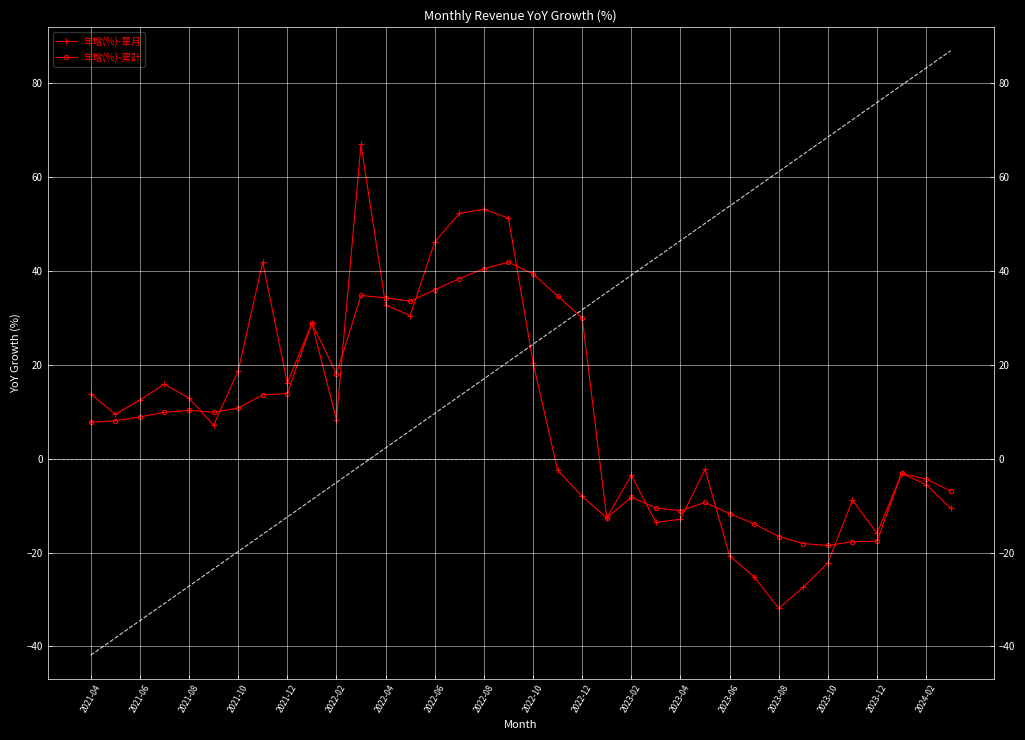

What is the difference between the maximum and minimum values in the 年增(%)-單月 series?

98.9